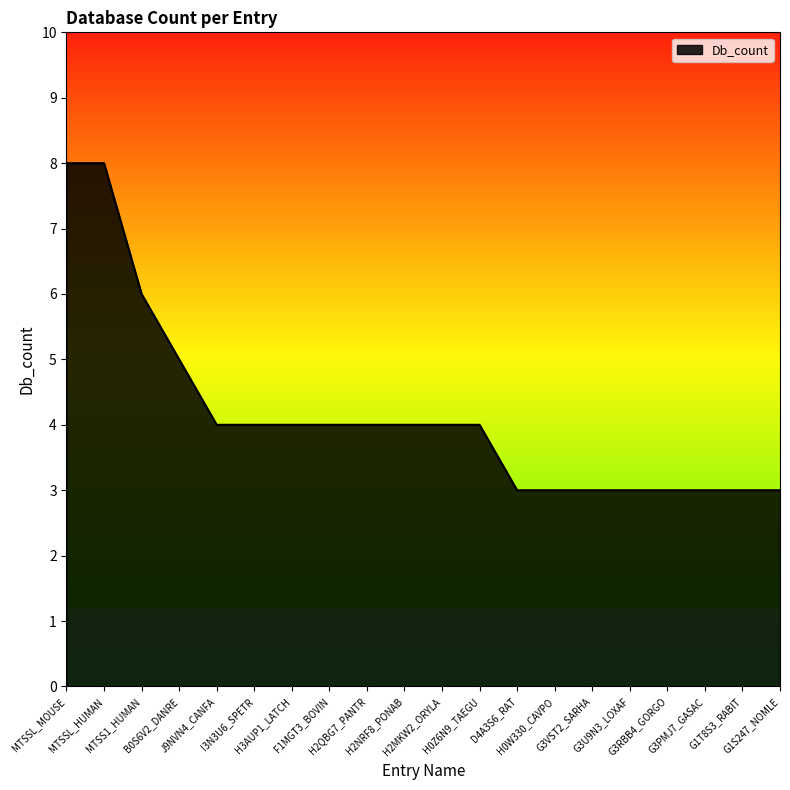

The chart shows a value of 5 at G3VST2_SARHA. True or false?

False